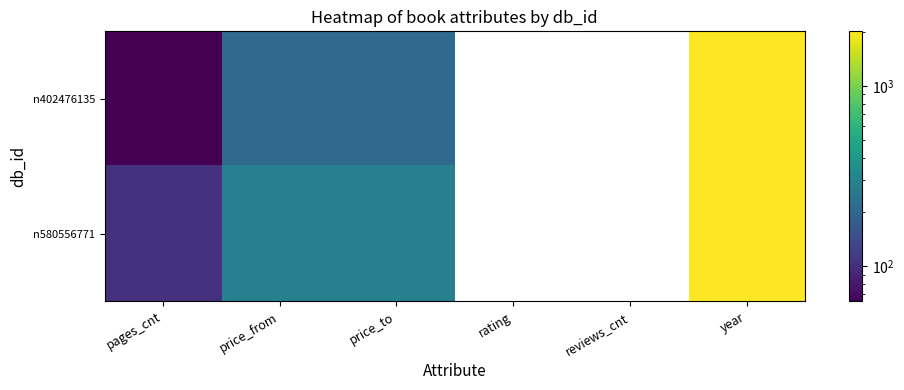

Which category has the highest value across all series?

year